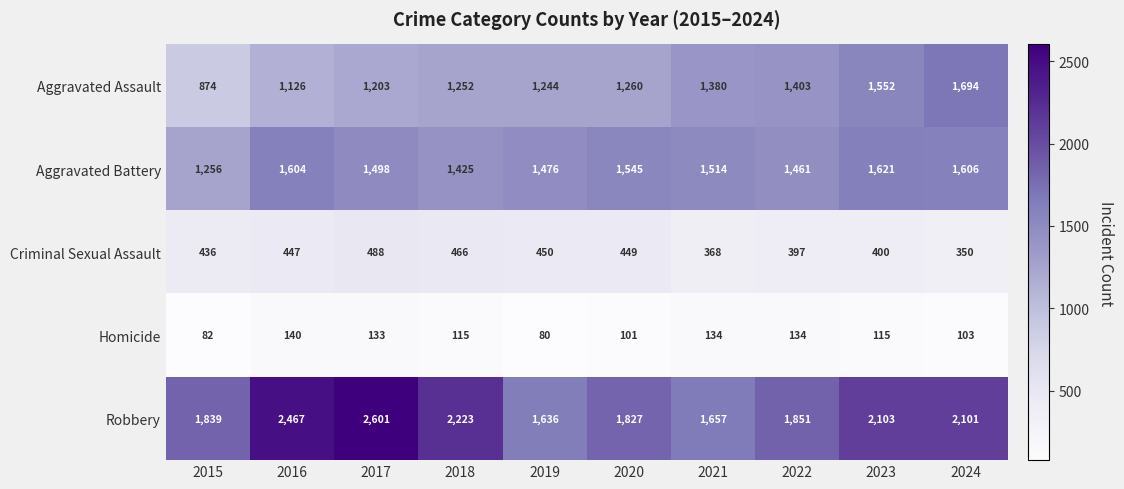

How many distinct data groups are displayed?

5